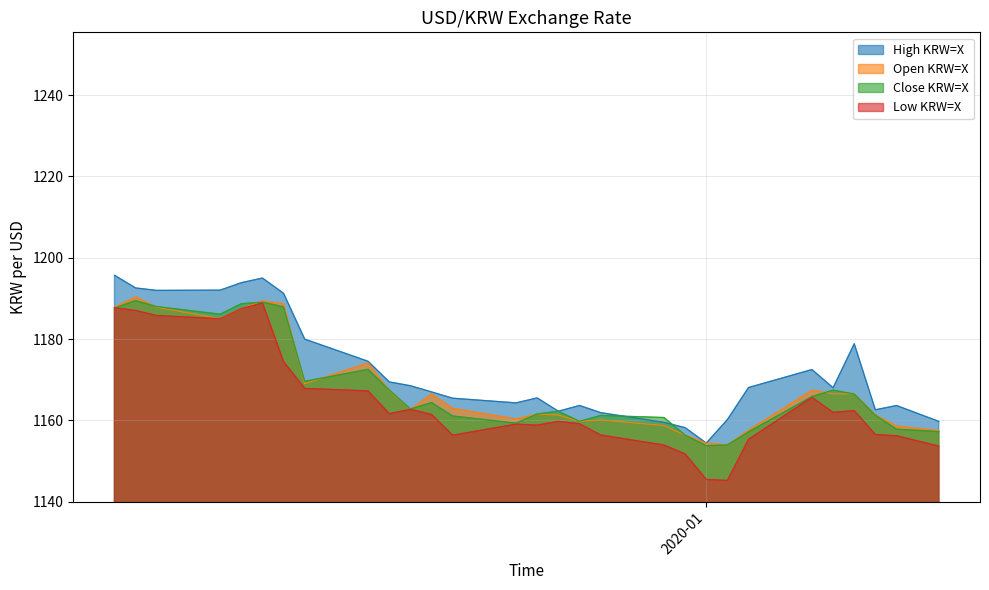

What is the minimum value shown in the chart?

1145.2